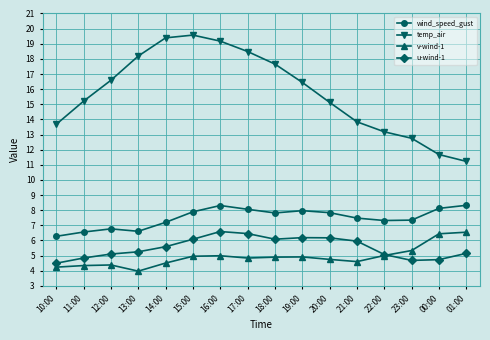

How many lines are shown in the chart?

4